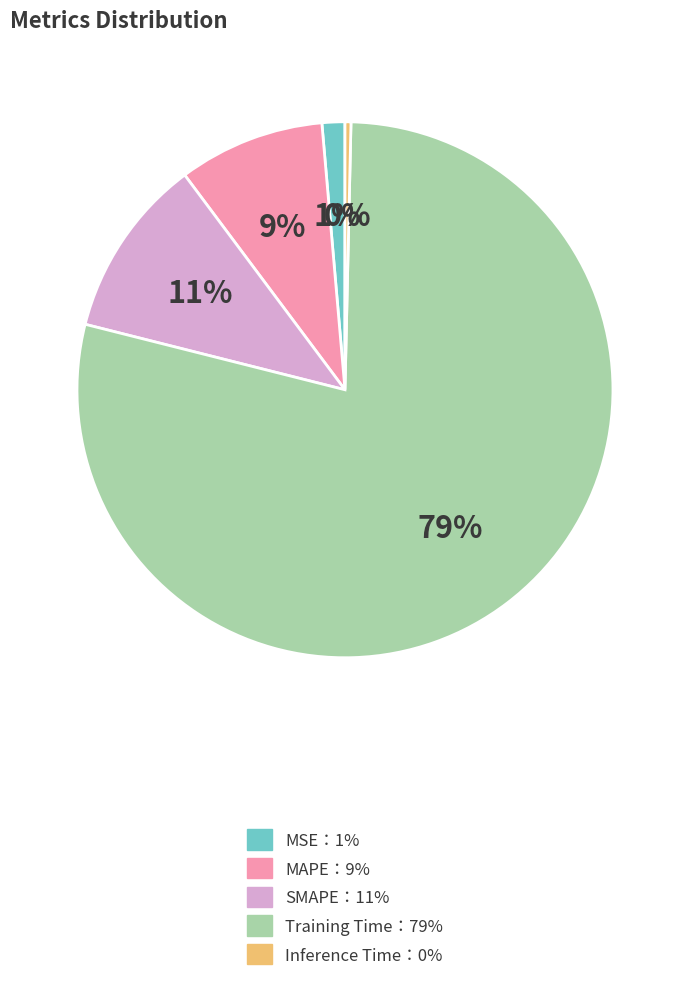

Does any single category account for the majority?

Yes